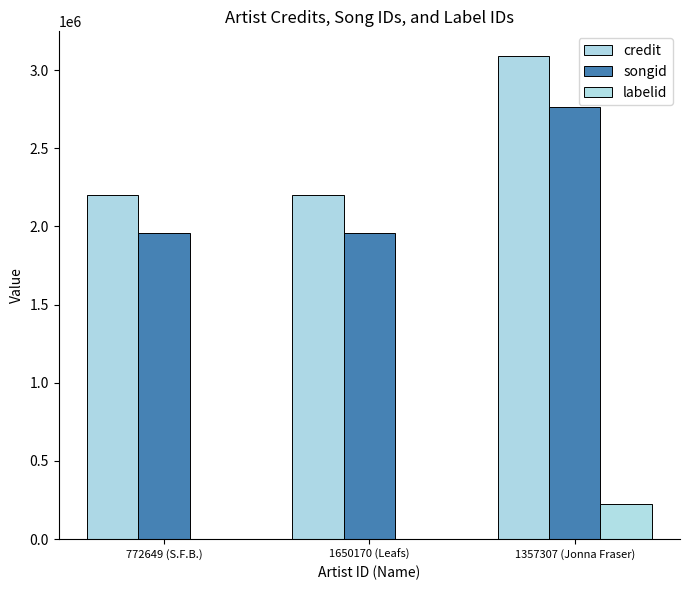

At 1650170 (Leafs), list the series in order from largest to smallest.

credit, songid, labelid